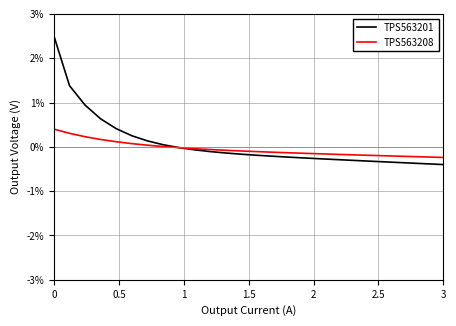

Which series has the widest spread of values?

TPS563201